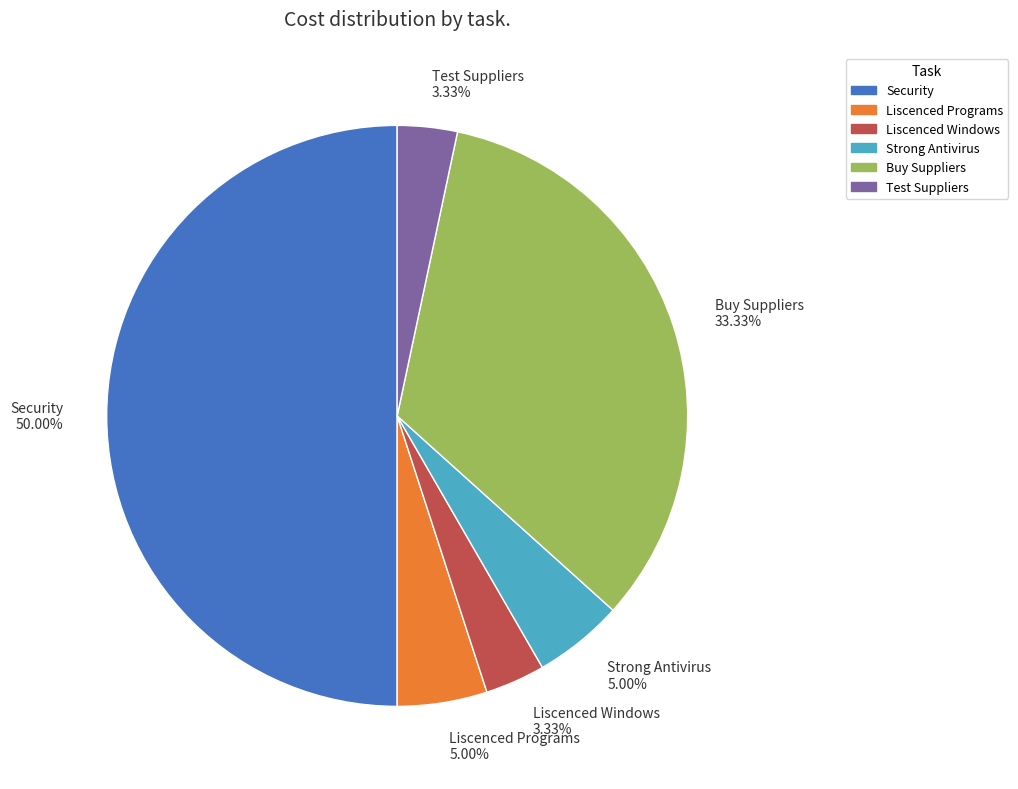

True or false: Security accounts for 60% of the total.

False